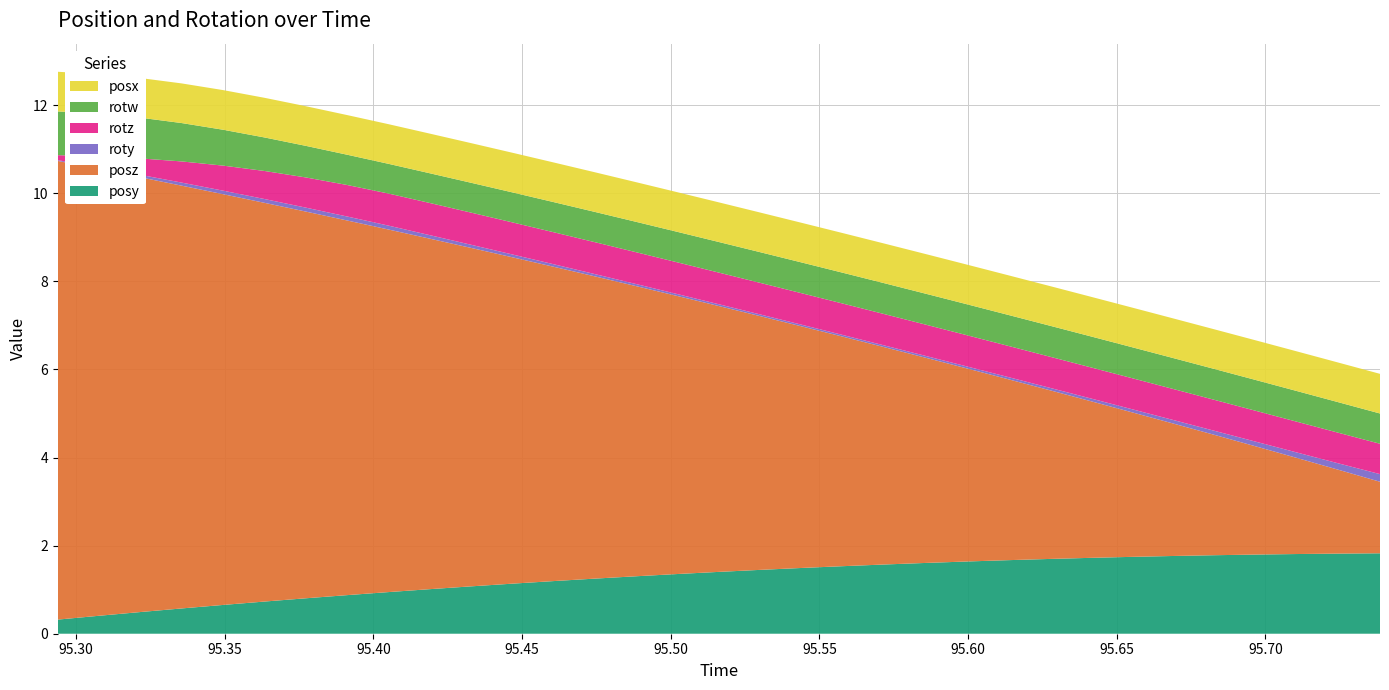

Reading left to right, extract all data points from this chart.

posy: 0.3	0.4	0.5	0.6	0.7	0.7	0.8	0.9	0.9	1.0	1.1	1.1	1.2	1.3	1.3	1.4	1.4	1.4	1.5	1.5	1.6	1.6	1.6	1.7	1.7	1.7	1.7	1.8	1.8	1.8	1.8	1.8	1.8
posz: 10.4	10.1	9.9	9.6	9.3	9.1	8.8	8.5	8.2	8.0	7.7	7.4	7.1	6.9	6.6	6.3	6.0	5.8	5.5	5.2	4.9	4.7	4.4	4.1	3.8	3.6	3.3	3.0	2.7	2.5	2.2	1.9	1.6
roty: 0.0	0.0	0.1	0.1	0.1	0.1	0.1	0.1	0.1	0.1	0.1	0.1	0.1	0.1	0.0	0.0	0.0	0.0	0.0	0.0	0.0	0.0	0.0	0.0	0.1	0.1	0.1	0.1	0.1	0.1	0.1	0.1	0.2
rotz: 0.1	0.2	0.4	0.5	0.6	0.6	0.7	0.7	0.7	0.7	0.7	0.7	0.7	0.7	0.7	0.7	0.7	0.7	0.7	0.7	0.7	0.7	0.7	0.7	0.7	0.7	0.7	0.7	0.7	0.7	0.7	0.7	0.7
rotw: 1.0	1.0	0.9	0.9	0.8	0.8	0.7	0.7	0.7	0.7	0.7	0.7	0.7	0.7	0.7	0.7	0.7	0.7	0.7	0.7	0.7	0.7	0.7	0.7	0.7	0.7	0.7	0.7	0.7	0.7	0.7	0.7	0.7
posx: 0.9	0.9	0.9	0.9	0.9	0.9	0.9	0.9	0.9	0.9	0.9	0.9	0.9	0.9	0.9	0.9	0.9	0.9	0.9	0.9	0.9	0.9	0.9	0.9	0.9	0.9	0.9	0.9	0.9	0.9	0.9	0.9	0.9